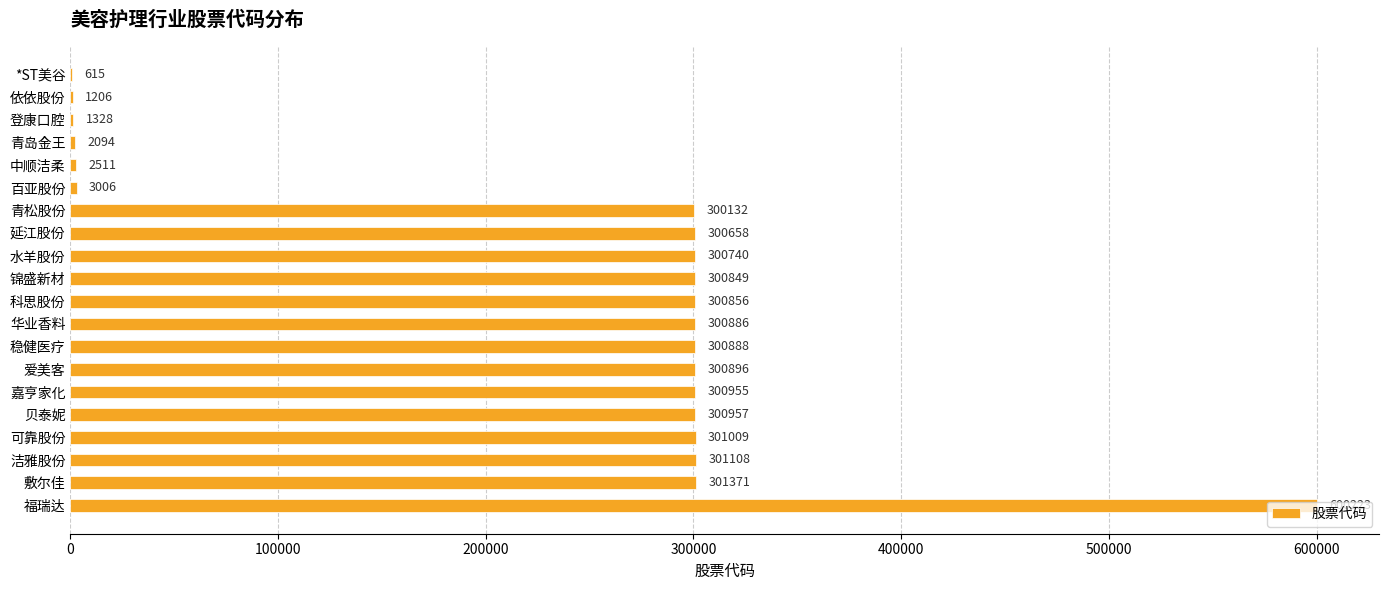

What is the change in value from 依依股份 to 可靠股份?

+299803